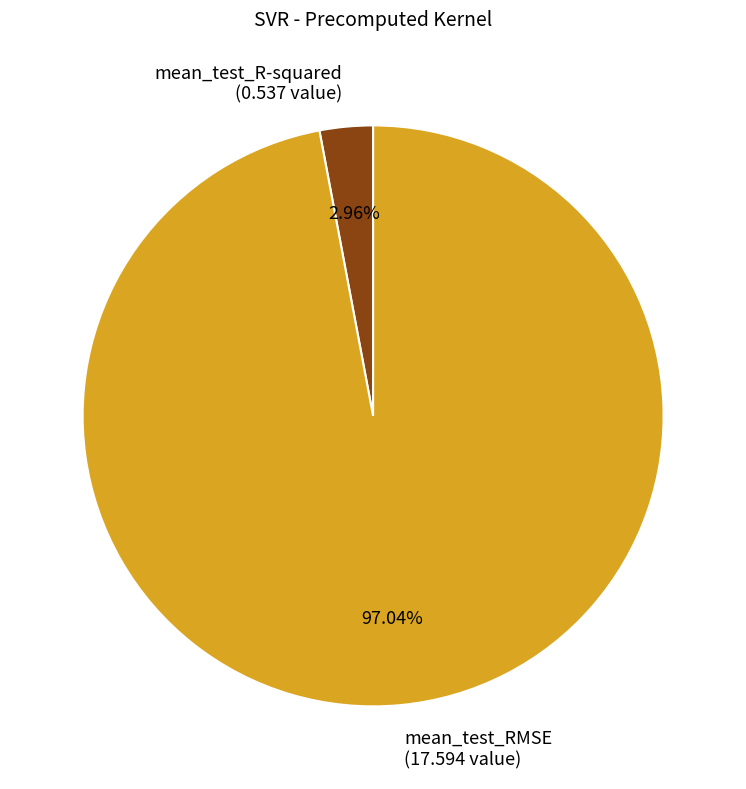

To the nearest percent, what portion does mean_test_R-squared represent?

3%